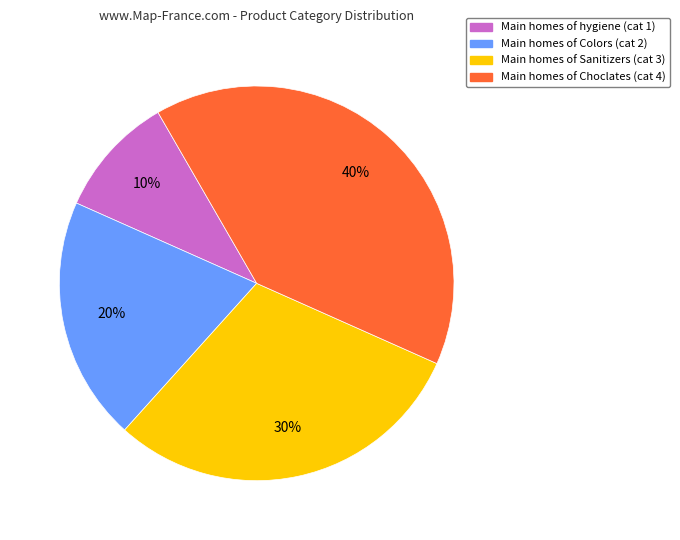

Is there any slice that represents more than half of the pie?

No